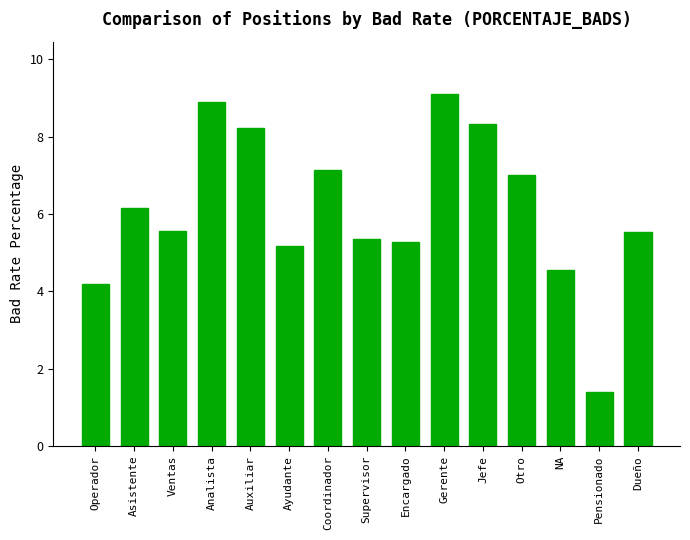

What is the sum of the values at Operador and Ayudante?

9.4